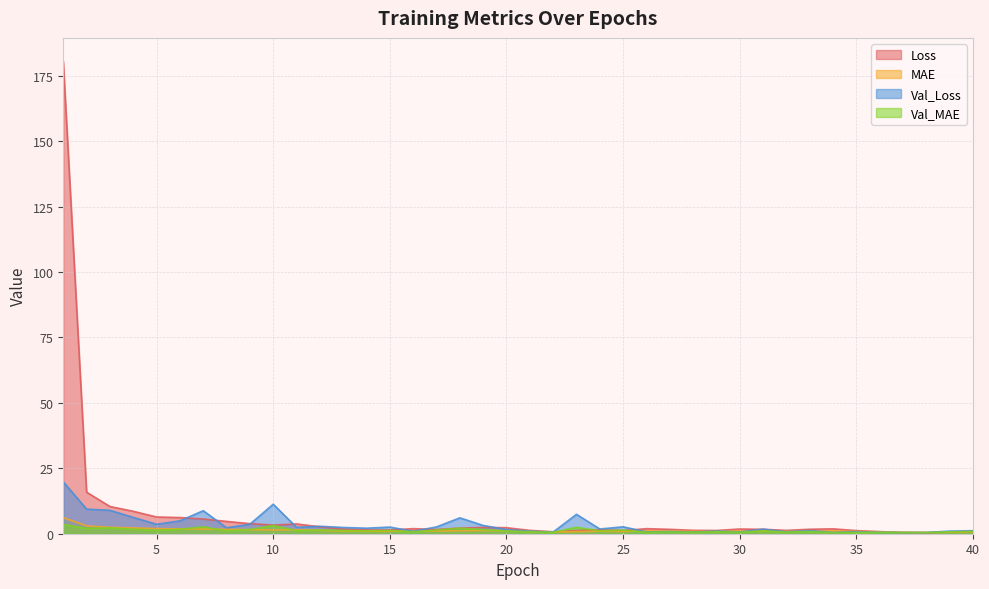

What is the total value across all series at 32?

3.5